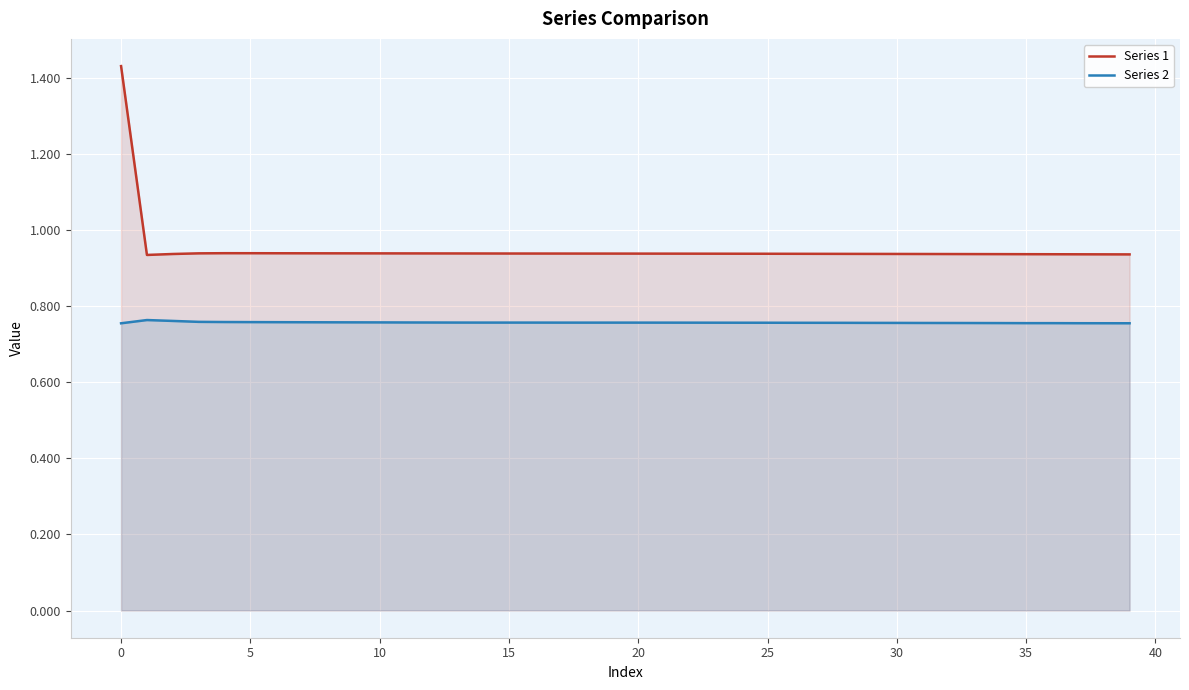

At how many categories does at least one series exceed 1?

1